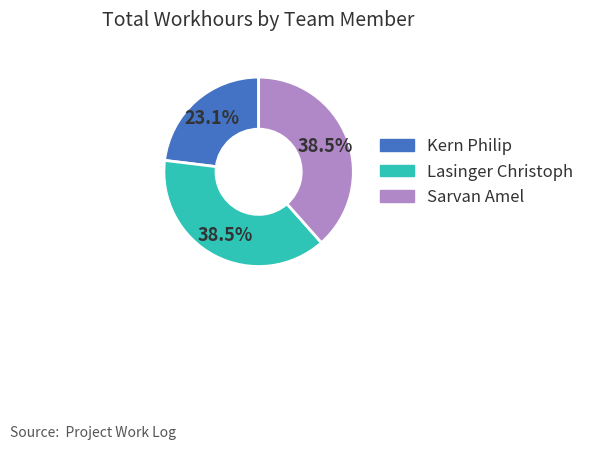

True or false: Kern Philip accounts for 23% of the total.

True